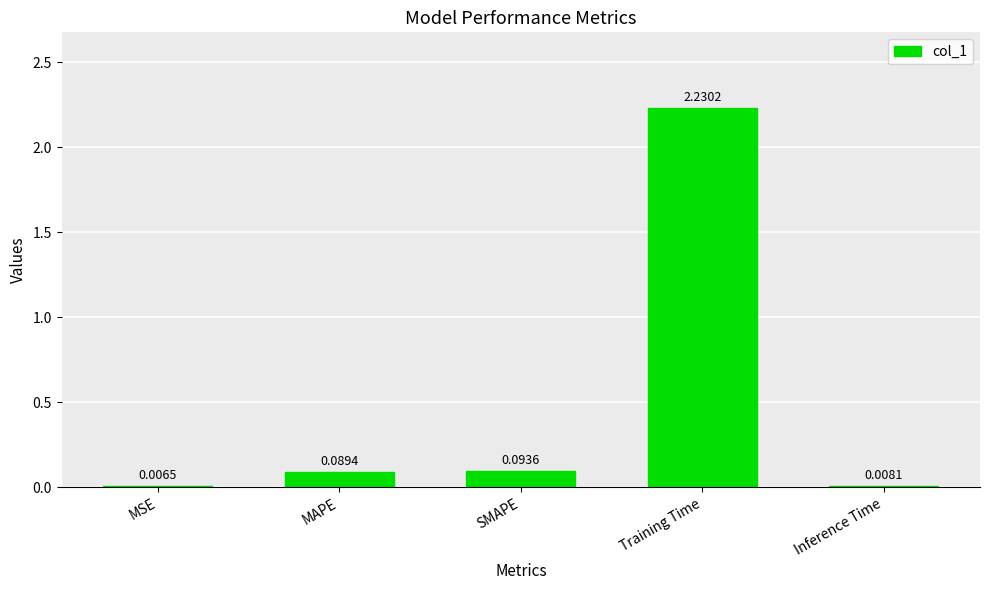

Between MAPE and Inference Time, which is larger?

MAPE